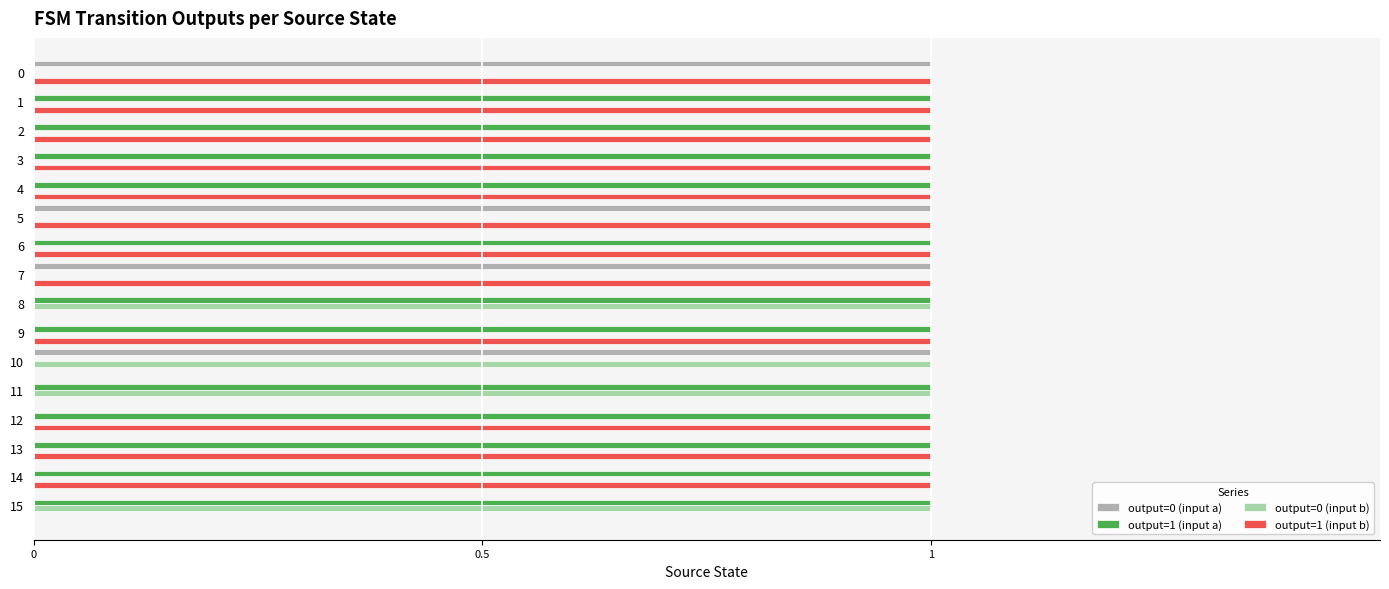

The output=0 (input a) series shows 0 at 1. True or false?

True